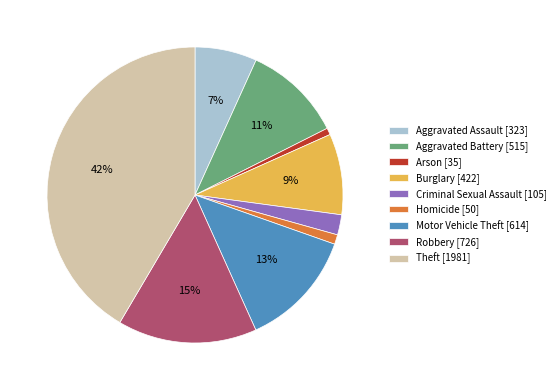

To the nearest percent, what is the combined percentage of Criminal Sexual Assault and Homicide?

3%